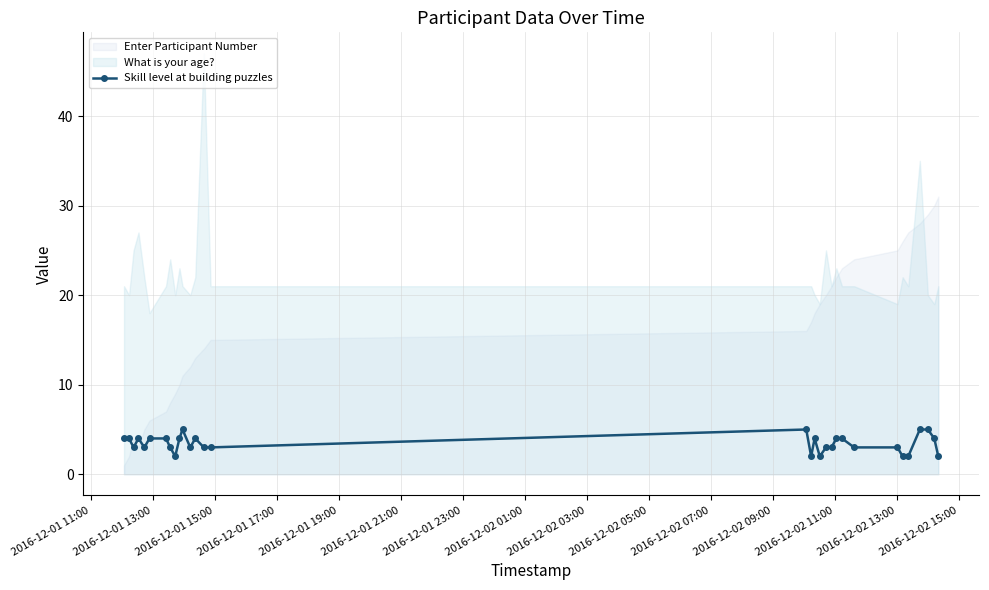

What is the highest value of the Skill level at building puzzles series?

5